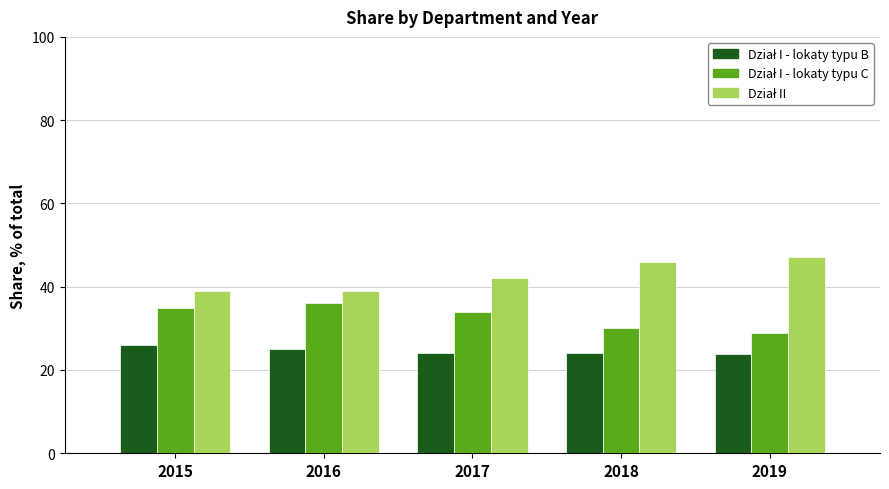

What is the total value across all series at 2016?

100.0